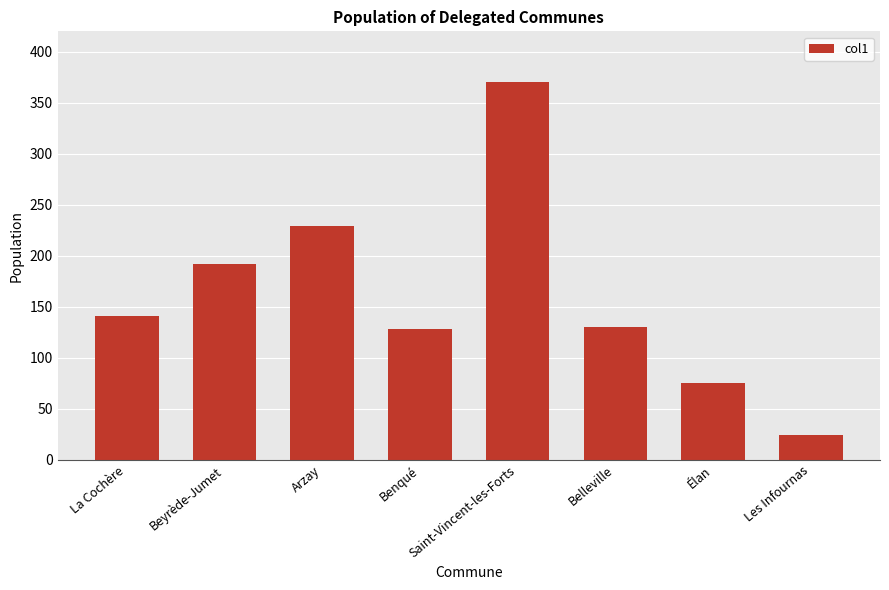

How many bars are there in total?

8